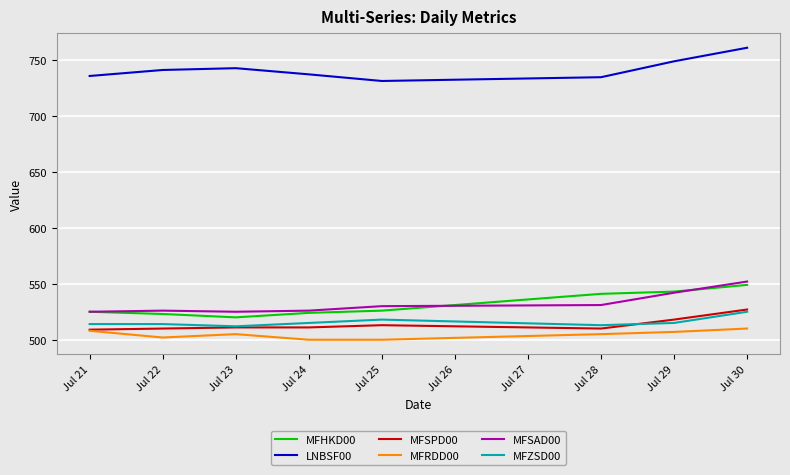

What is the total value across all series at Jul 22?

3316.0